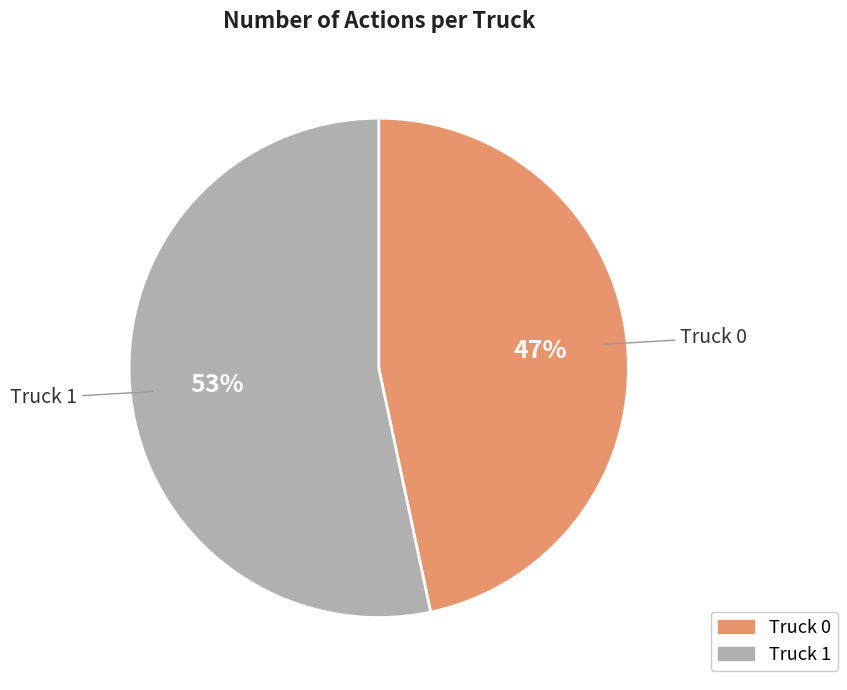

Count the number of slices in the pie.

2